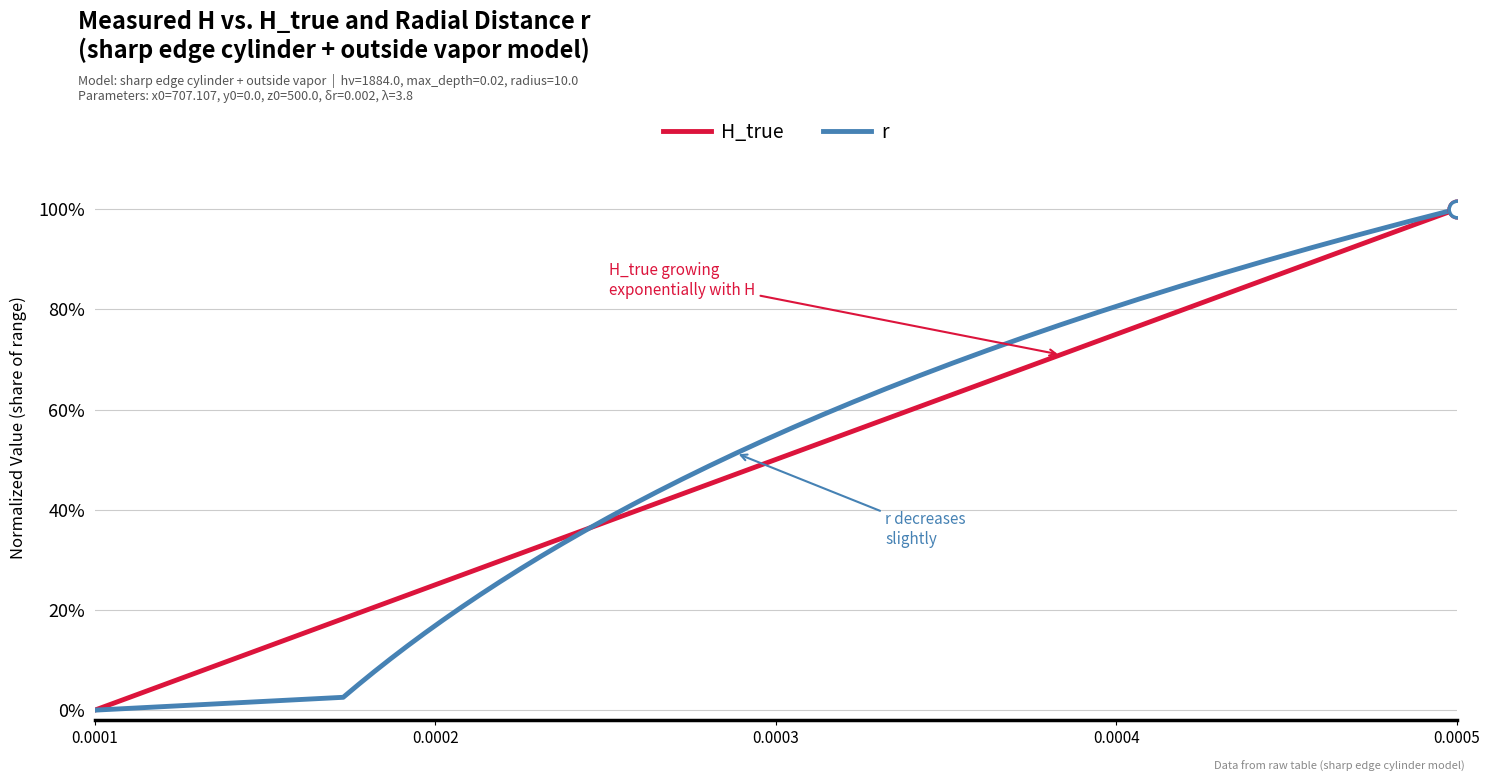

Does the chart display data point markers on the line(s)?

No